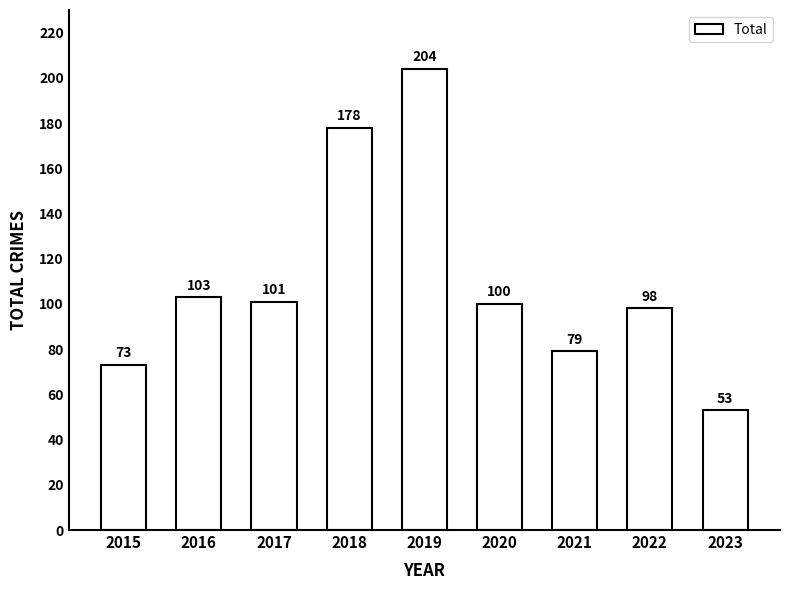

What is the ratio of the value at 2020 to the value at 2018?

0.6